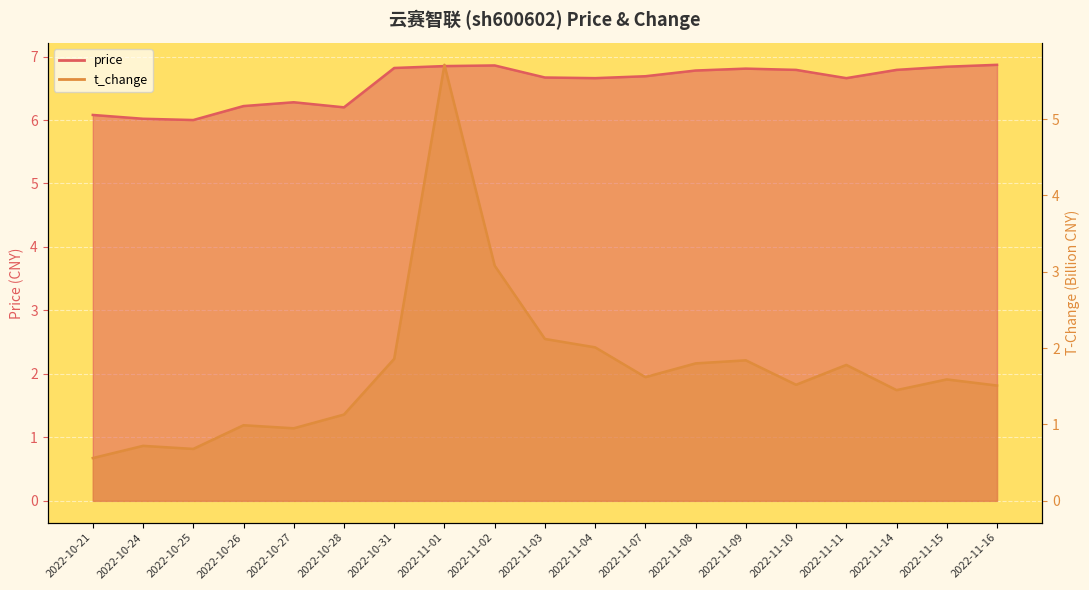

What position from the right is 2022-10-27?

15